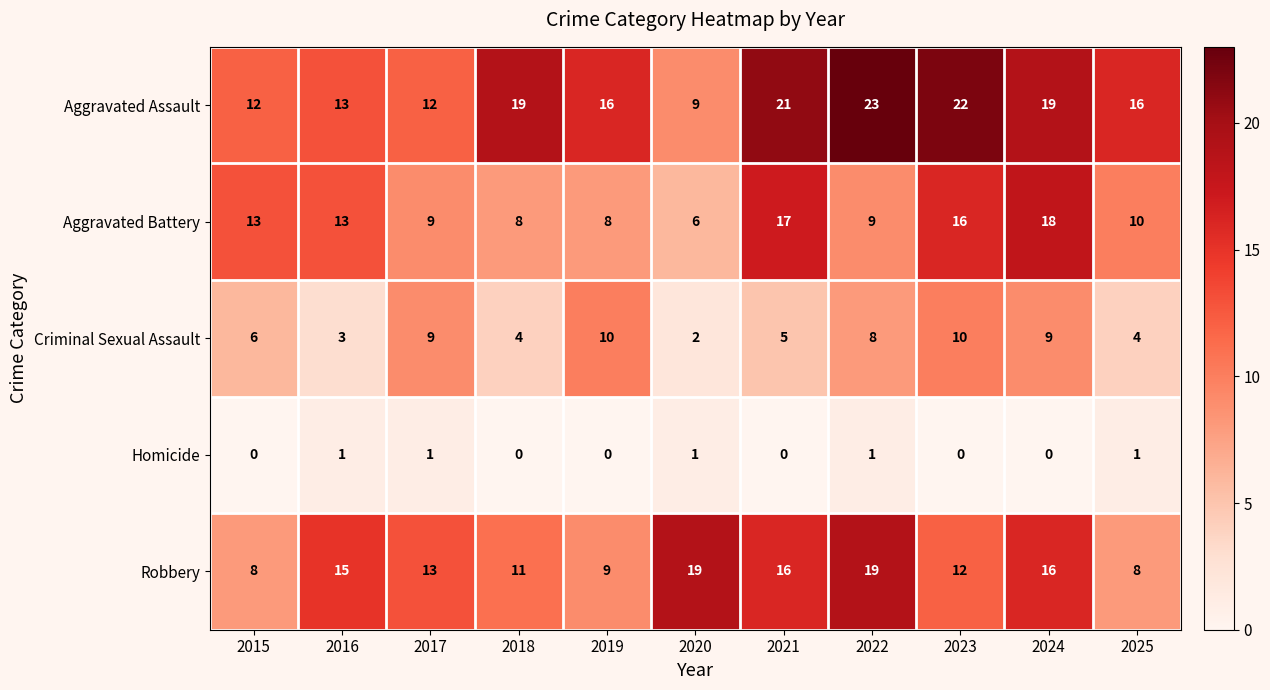

What is the difference between the highest and lowest values at 2016?

14